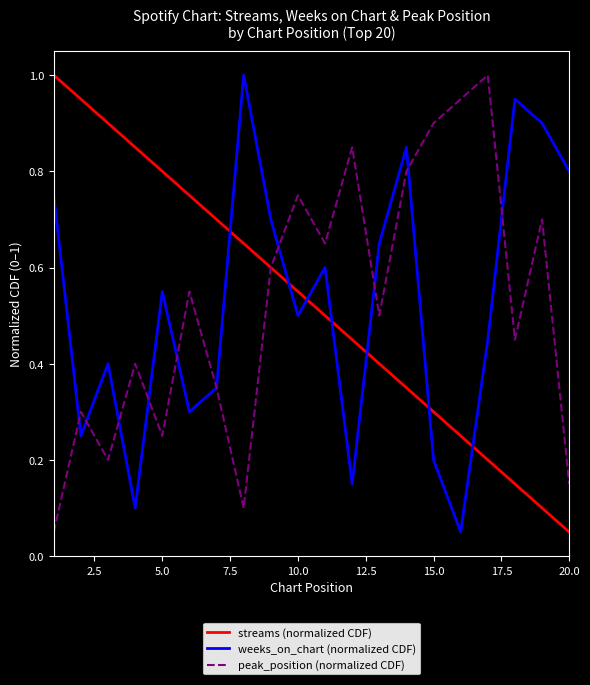

True or false: weeks_on_chart (normalized CDF) and streams (normalized CDF) cross at least once.

True